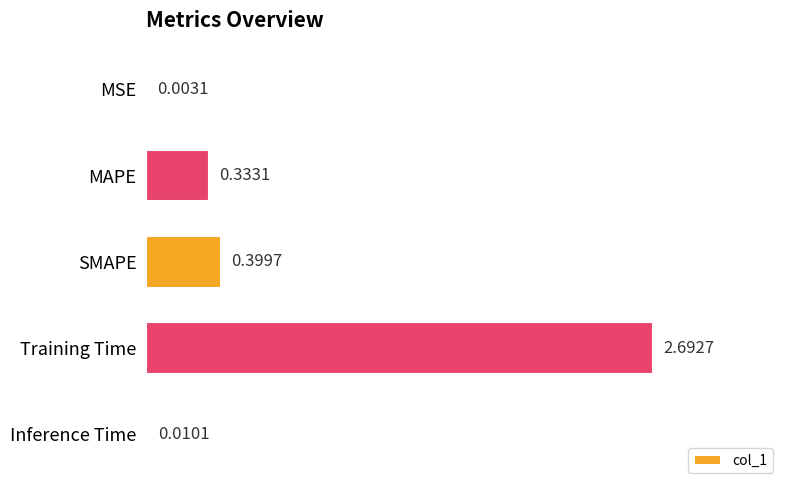

Which category has the highest value across all series?

Training Time